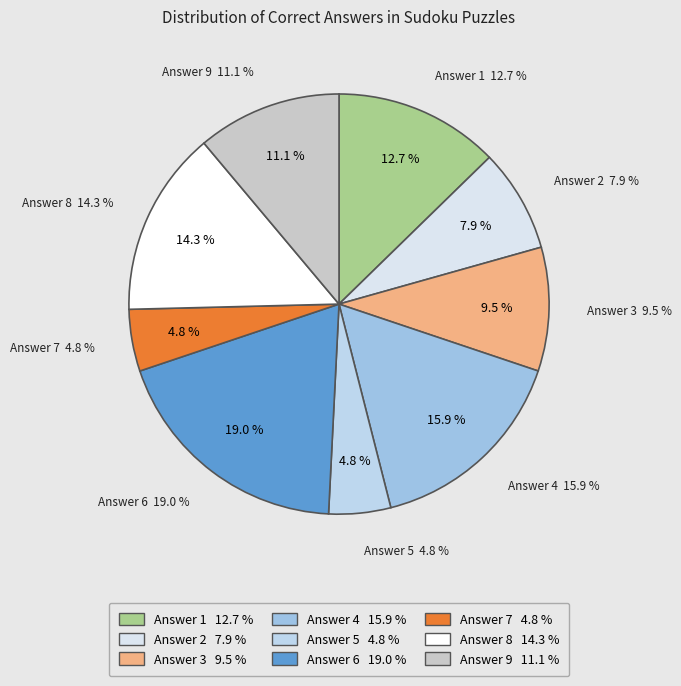

Does 2 account for over 50% of the chart?

No